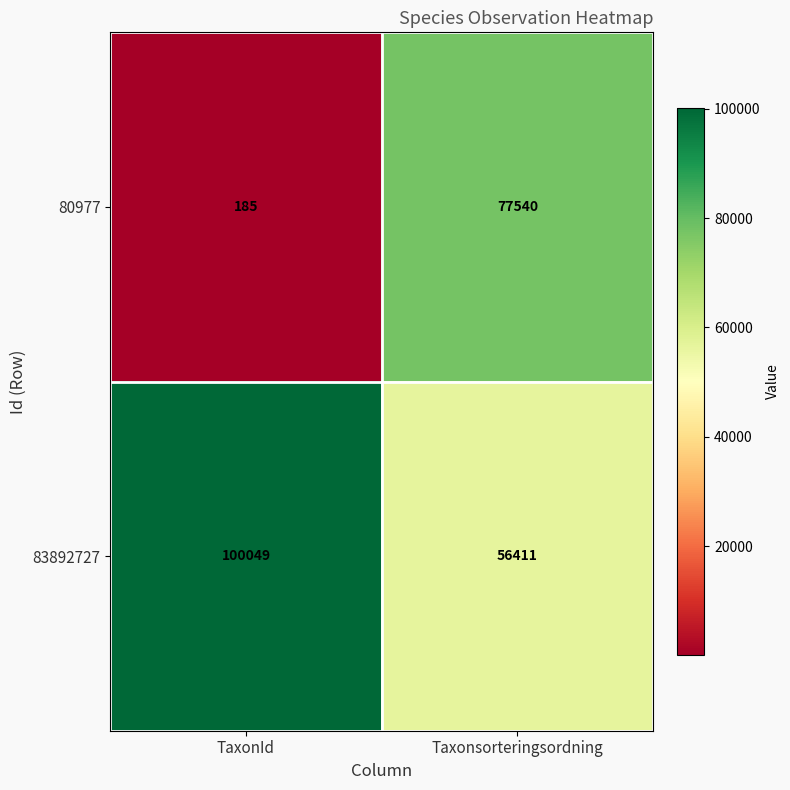

How many values in the 80977 series are below 77540?

1